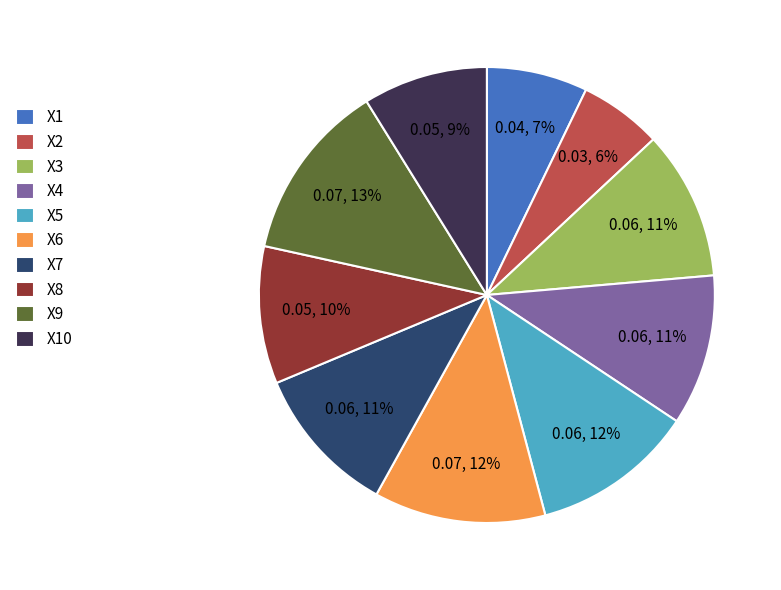

Which slice is the largest?

X9